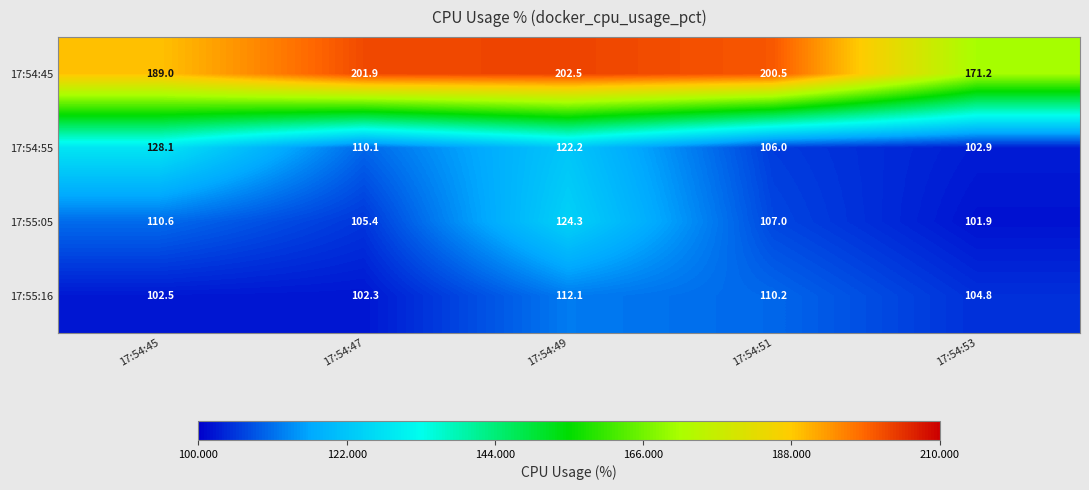

Is it true that 17:54:55 equals 184.5 at 17:54:45?

False